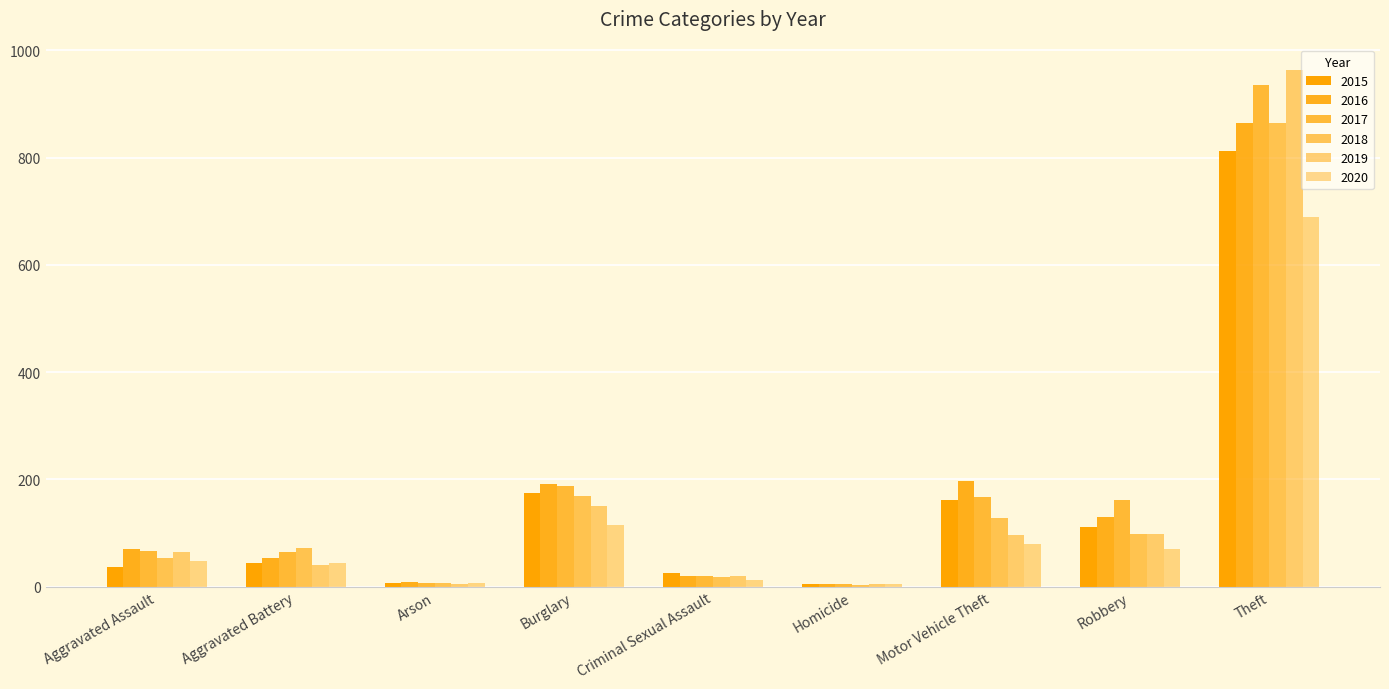

What is the total value across all series at Arson?

40